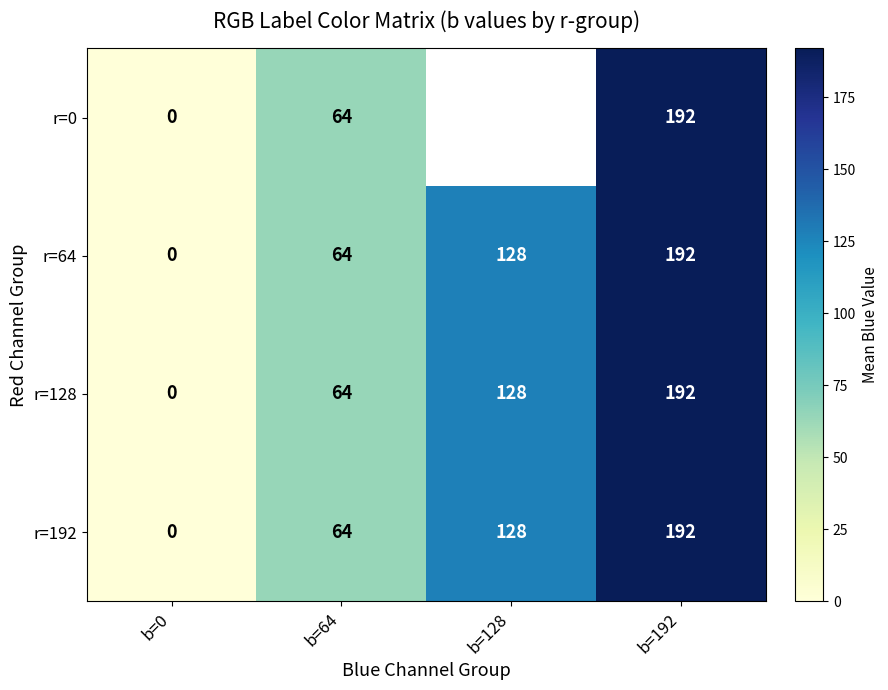

What is the sum of the r=64 values at b=64 and b=0?

64